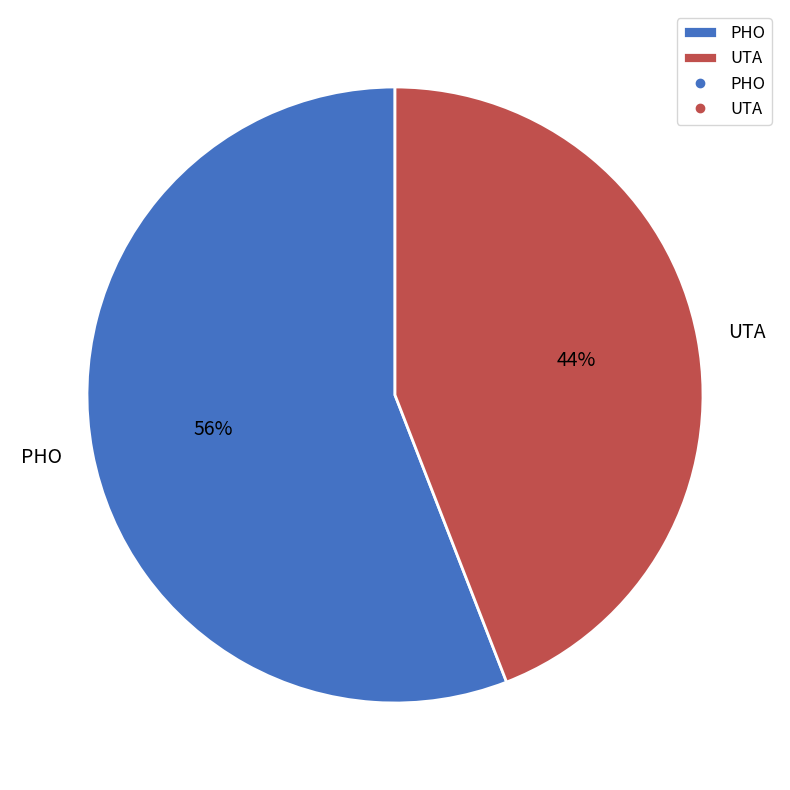

To the nearest percent, what is the combined percentage of PHO and UTA?

100%